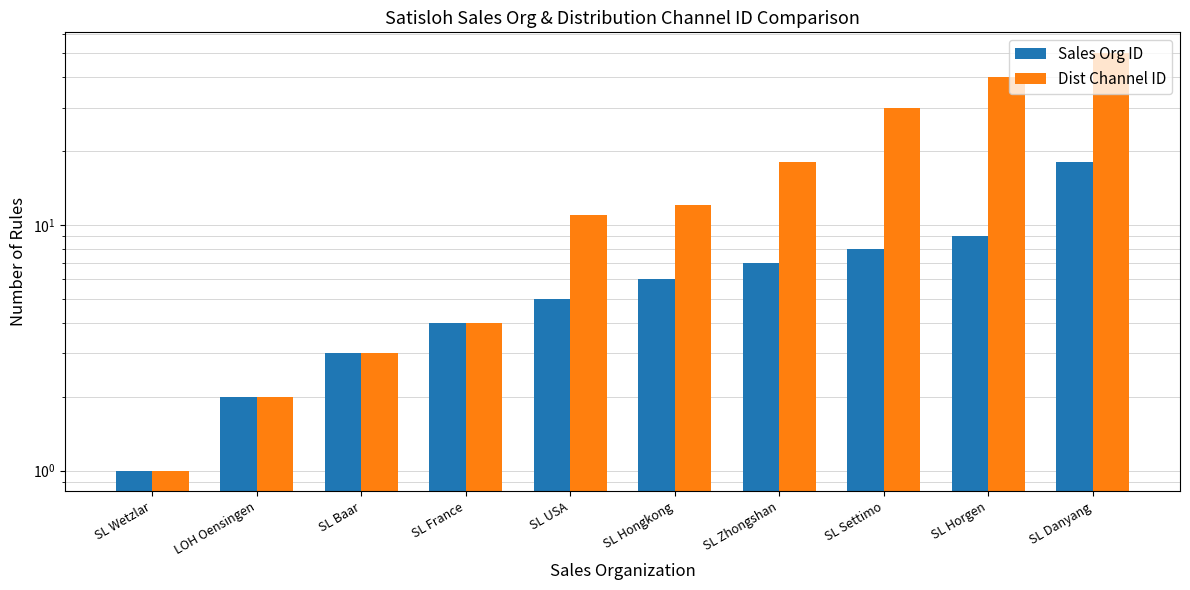

What is the greatest value displayed?

50